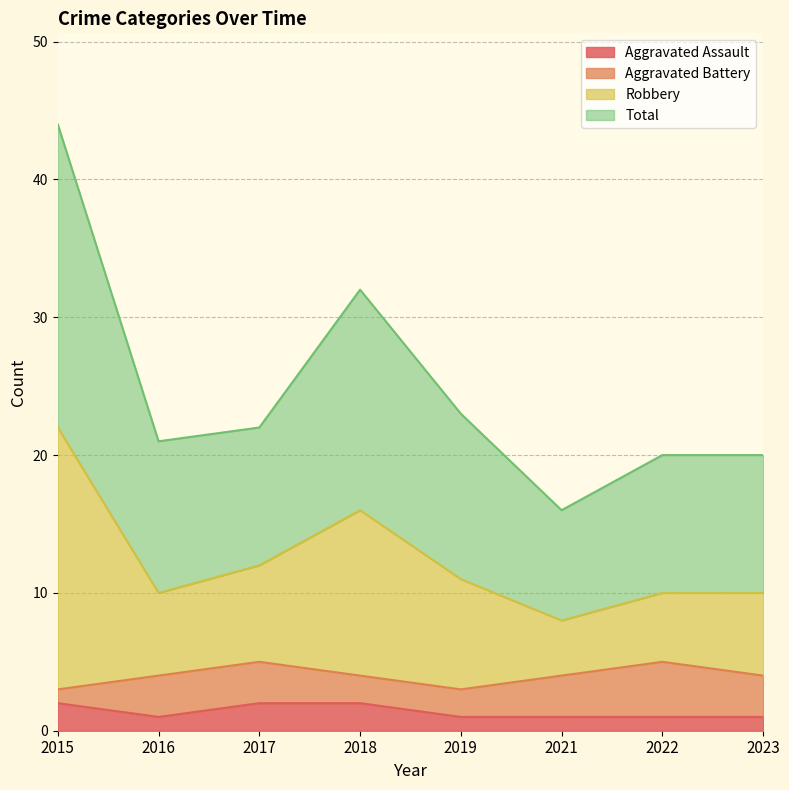

Which series has the widest spread of values?

Robbery